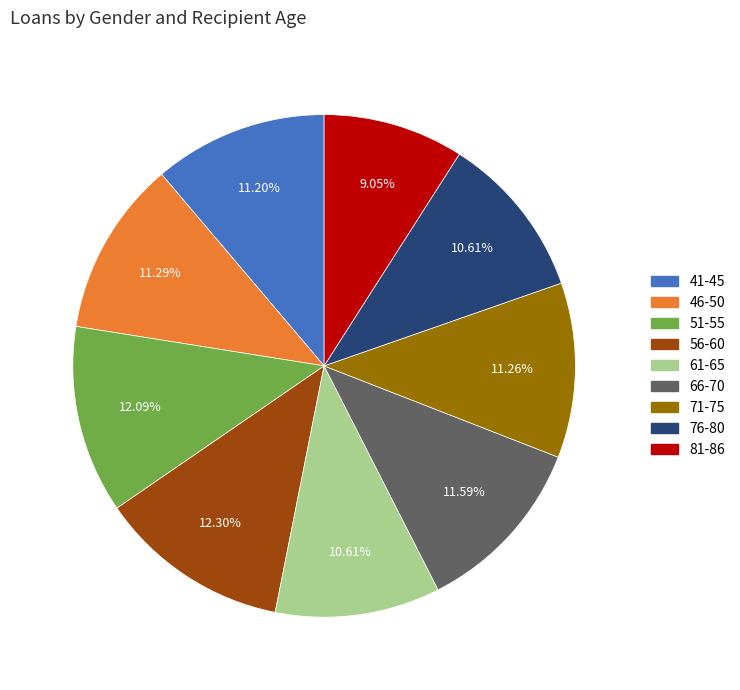

Which has a higher value, 76-80 or 41-45?

41-45